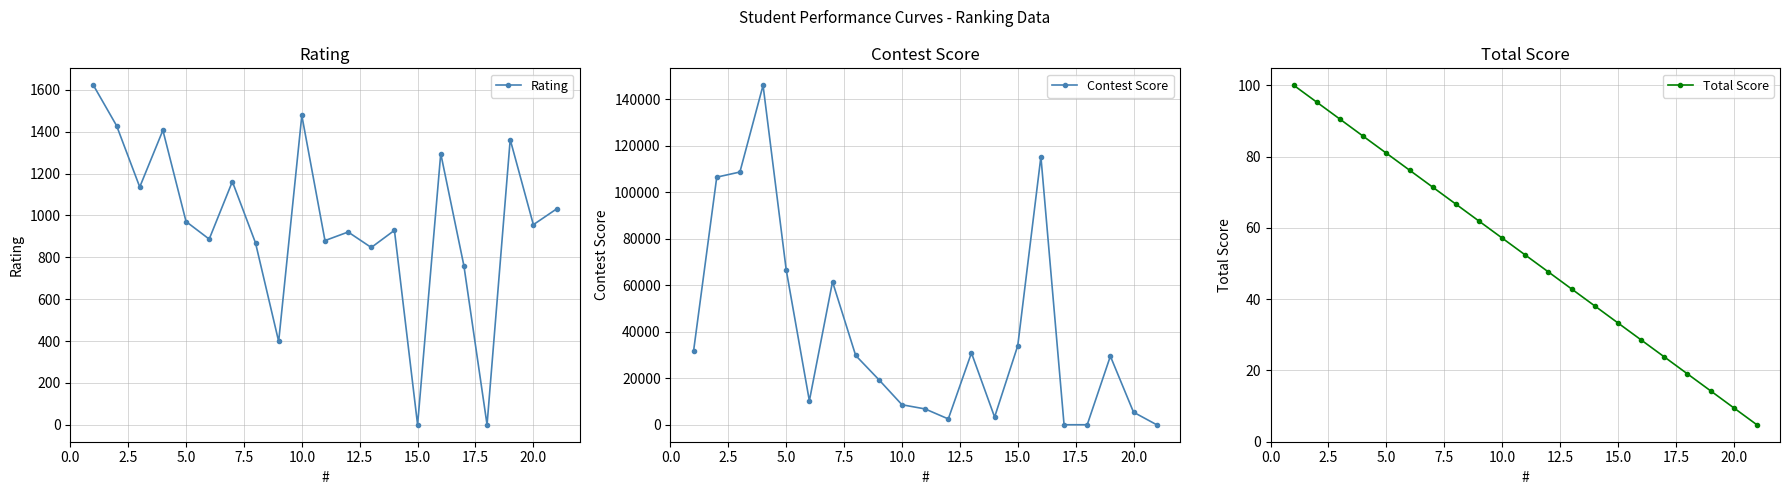

True or false: Total Score has more than 1 interior local peaks.

False